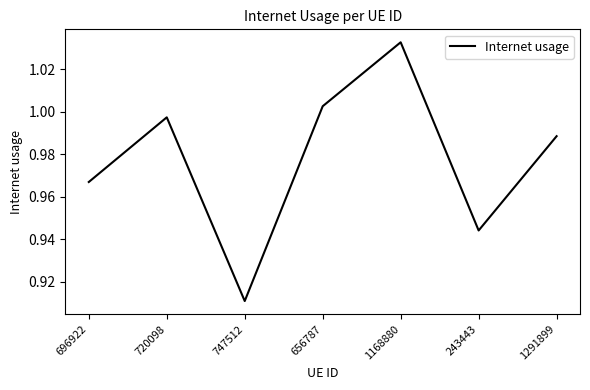

Which category has the lowest value across all series?

747512